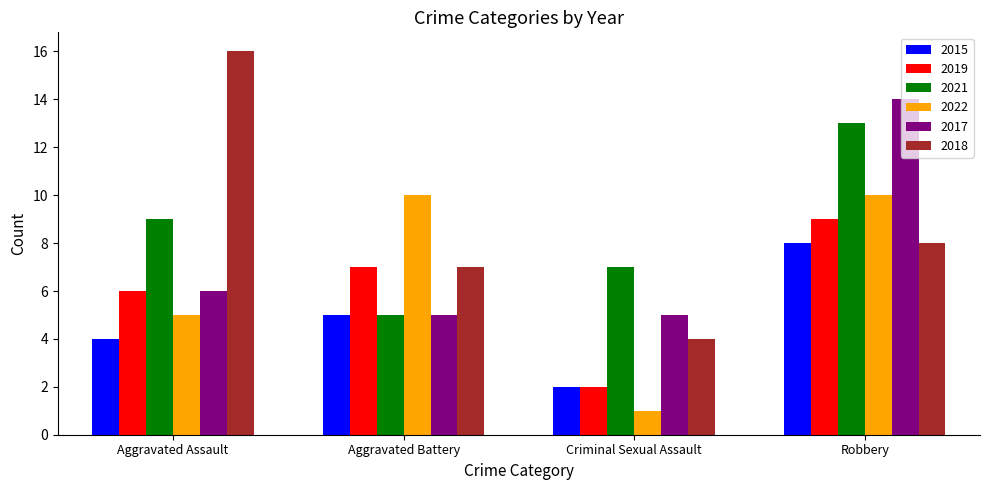

Which series has the widest spread of values?

2018